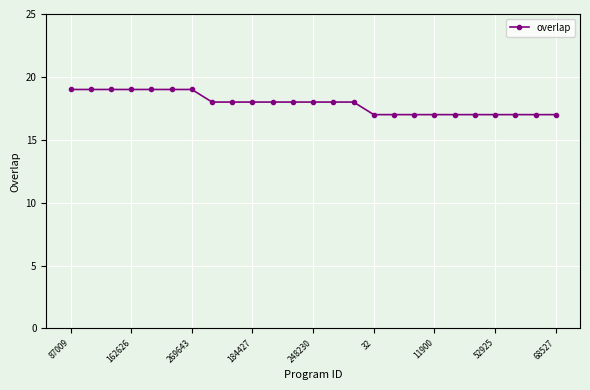

What is the value of the 12th point from the left?

18